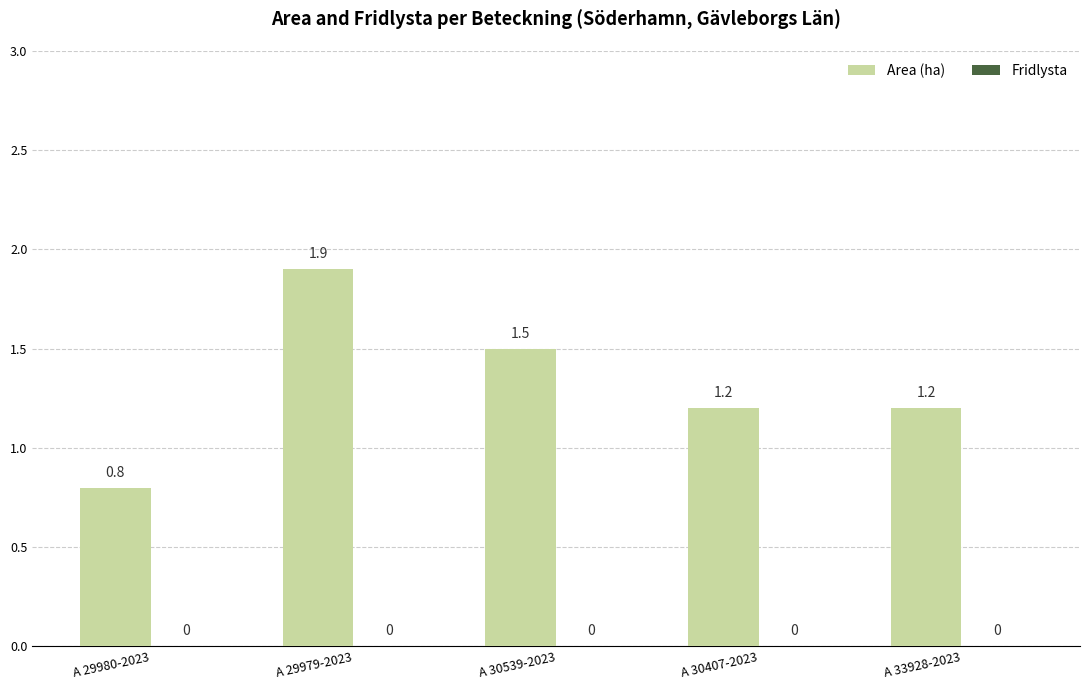

Approximately how many times larger is the value at A 30407-2023 compared to A 33928-2023?

1.0